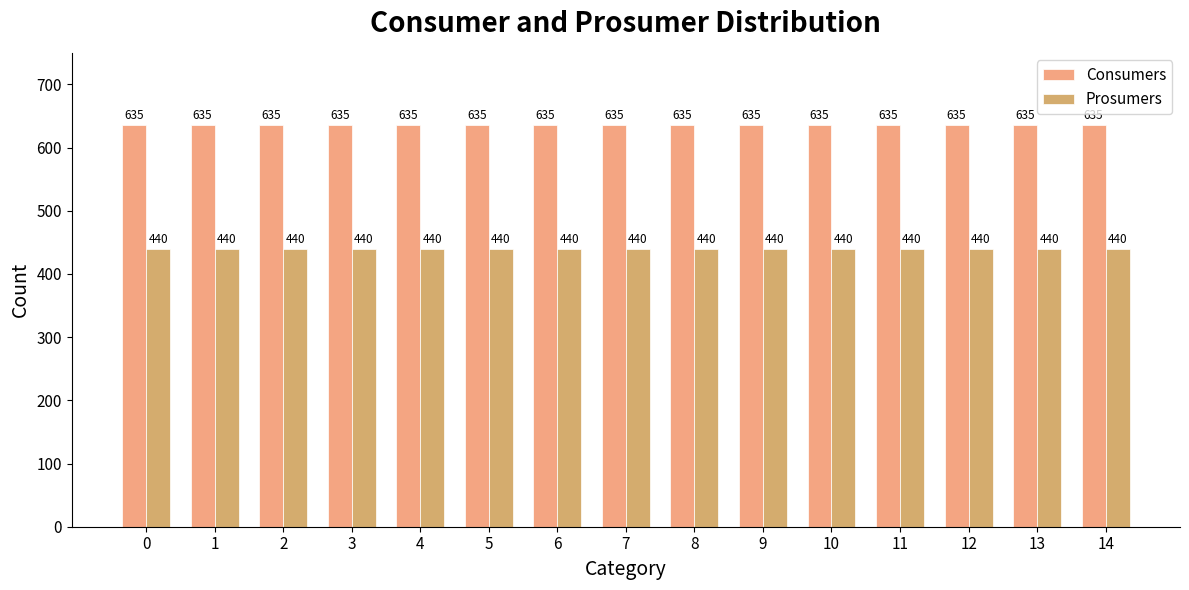

Reading left to right, what are all the values shown in this chart?

Consumers: 0=635	1=635	2=635	3=635	4=635	5=635	6=635	7=635	8=635	9=635	10=635	11=635	12=635	13=635	14=635
Prosumers: 0=440	1=440	2=440	3=440	4=440	5=440	6=440	7=440	8=440	9=440	10=440	11=440	12=440	13=440	14=440